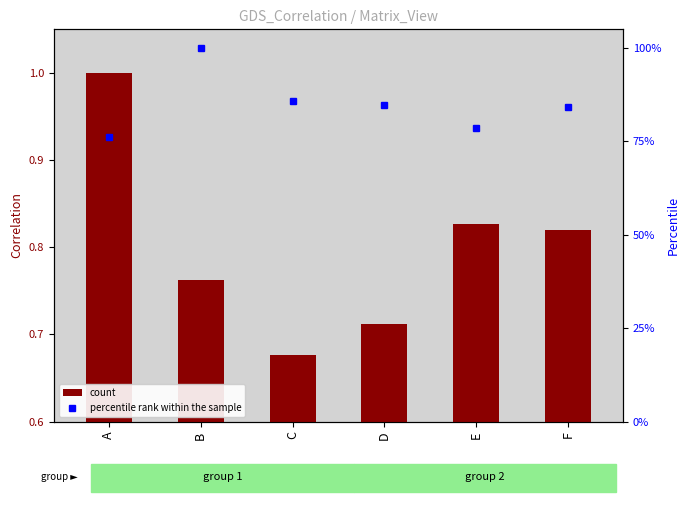

What is the difference between the percentile rank within the sample values at C and B?

14.1